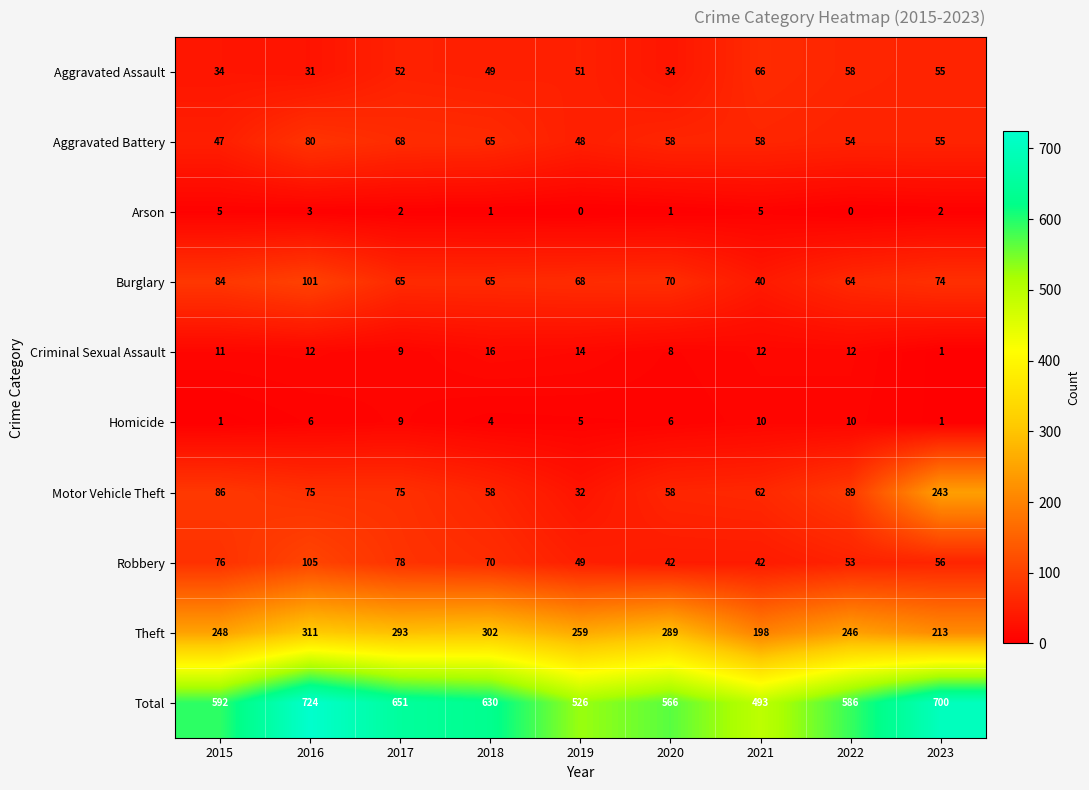

Which category has the highest value in the Criminal Sexual Assault series?

2018